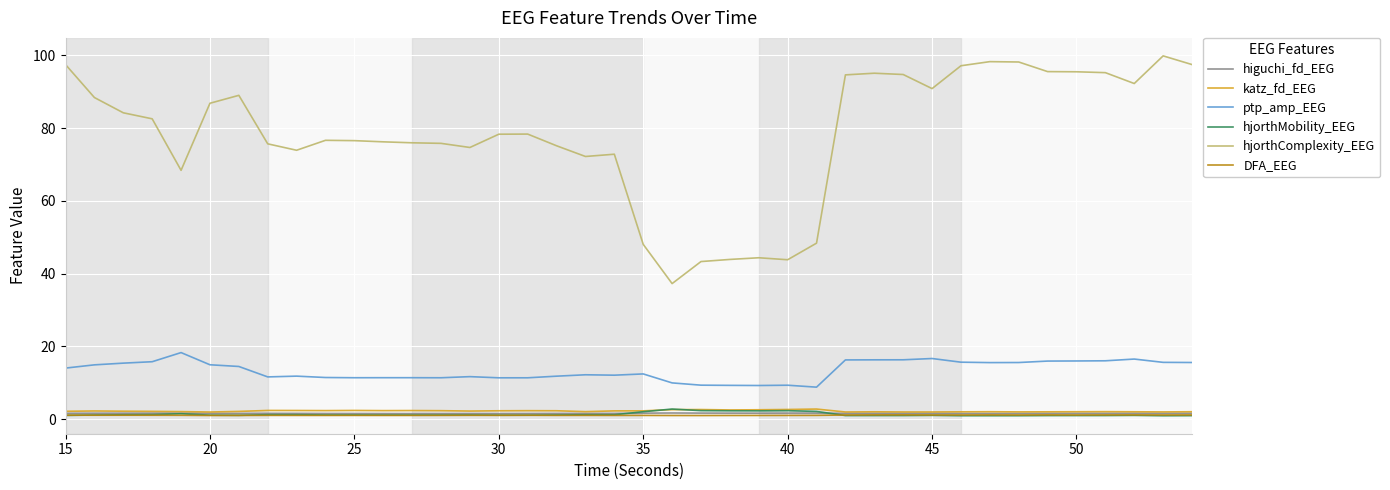

Which series has the largest total across all categories?

hjorthComplexity_EEG